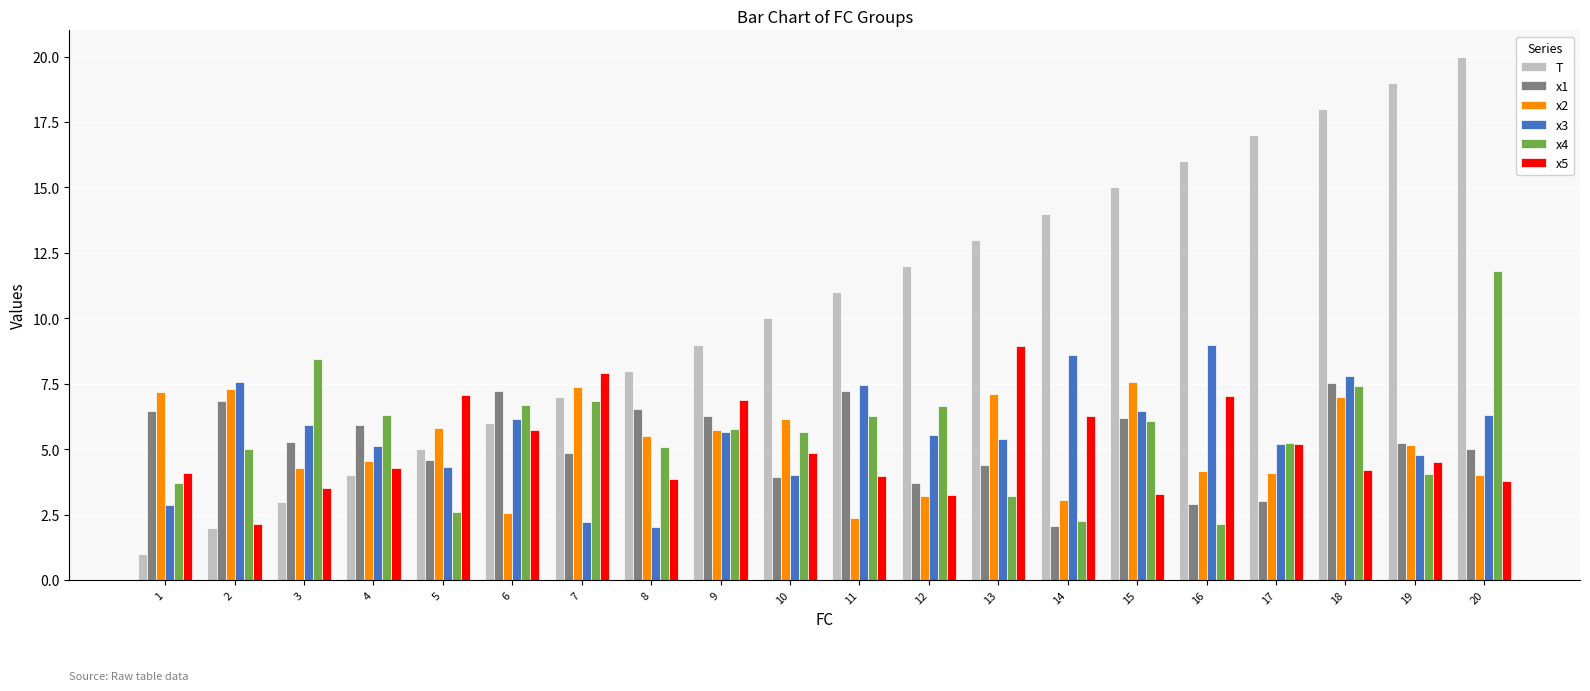

What is the sum of all x4 values?

111.2